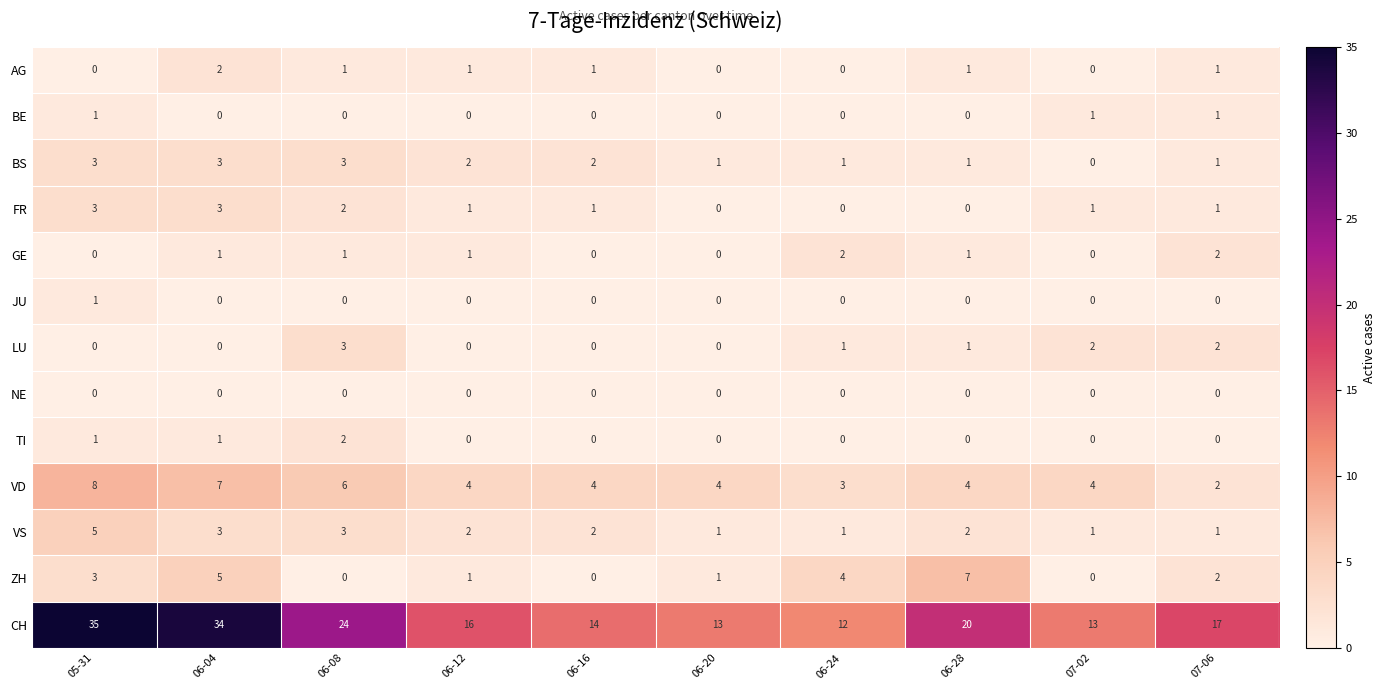

What is the sum of all CH values?

198